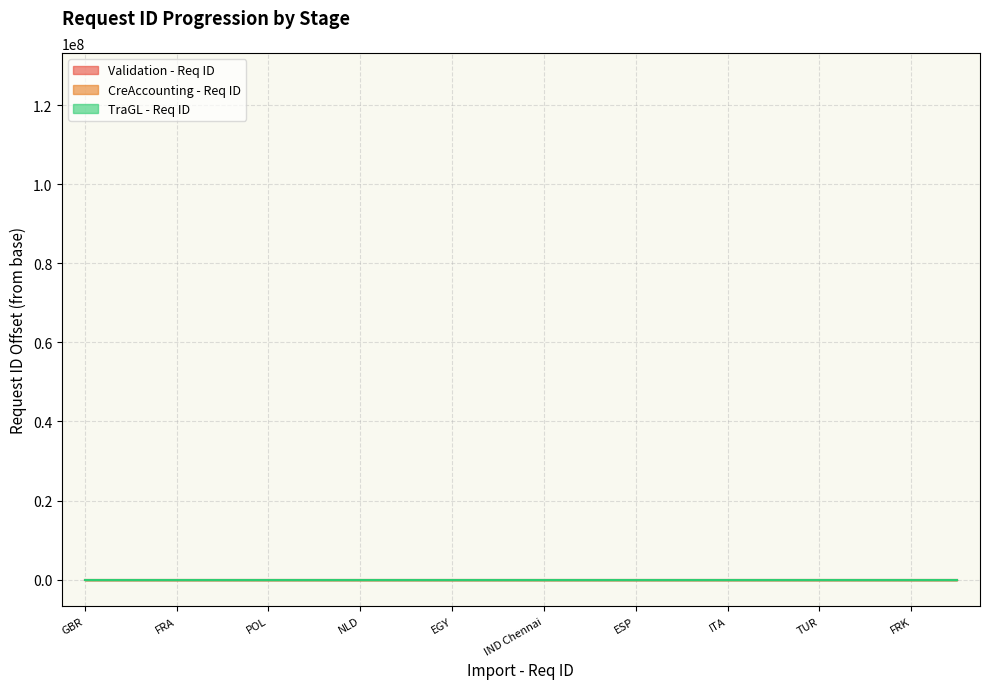

What is the sum of all CreAccounting - Req ID values?

6954